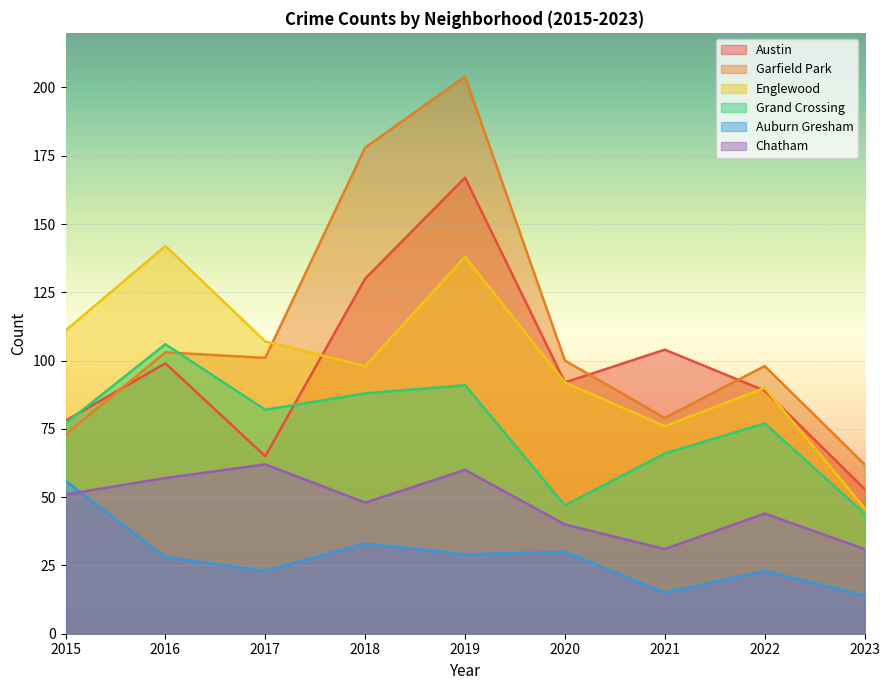

Where is Chatham nearest to the value 46?

2018